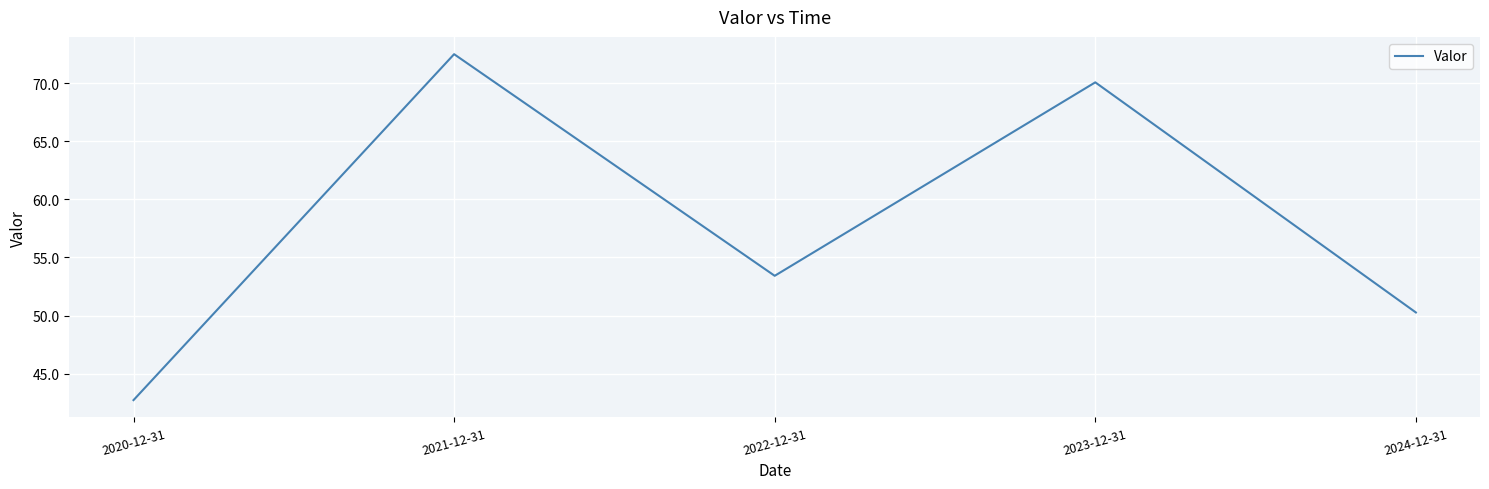

Reading left to right, transcribe all the data shown in this chart.

2020-12-31=42.7	2021-12-31=72.5	2022-12-31=53.4	2023-12-31=70.1	2024-12-31=50.3